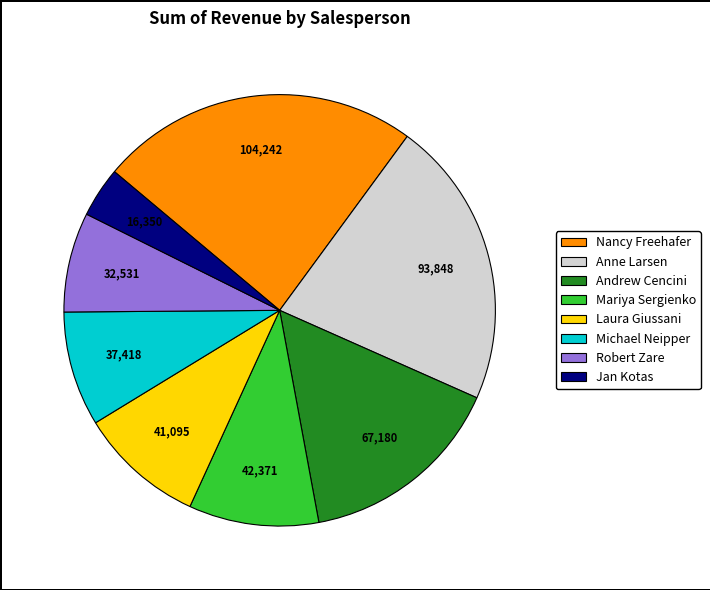

Does Mariya Sergienko represent more than half of the total?

No